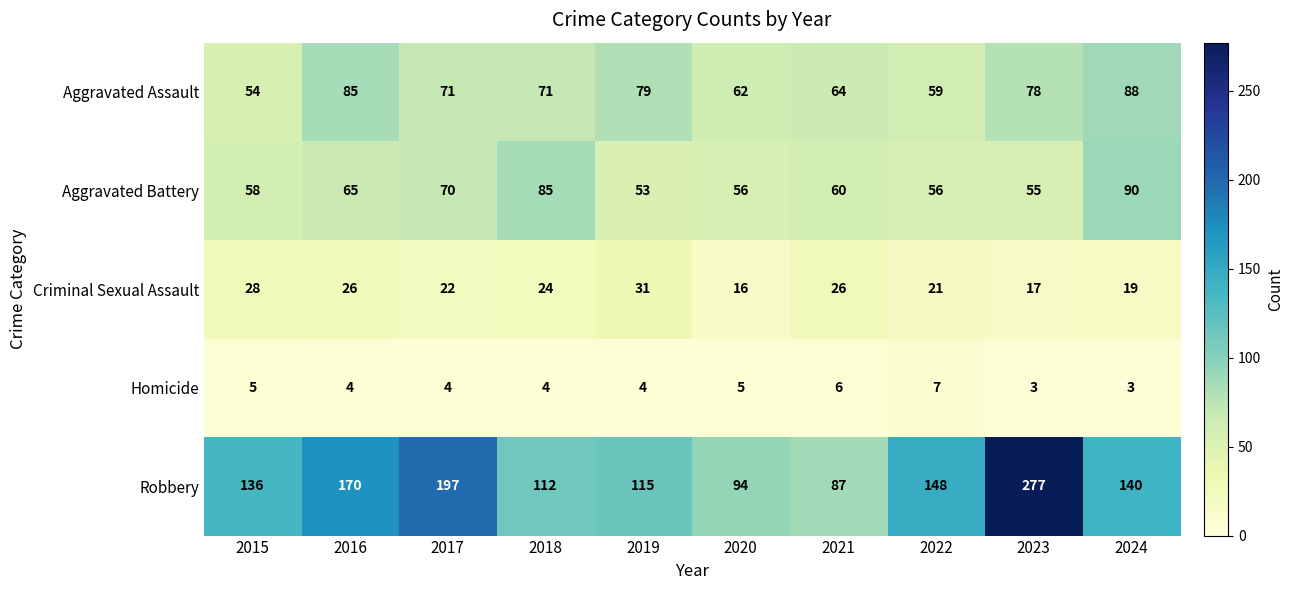

How many distinct data groups are displayed?

5